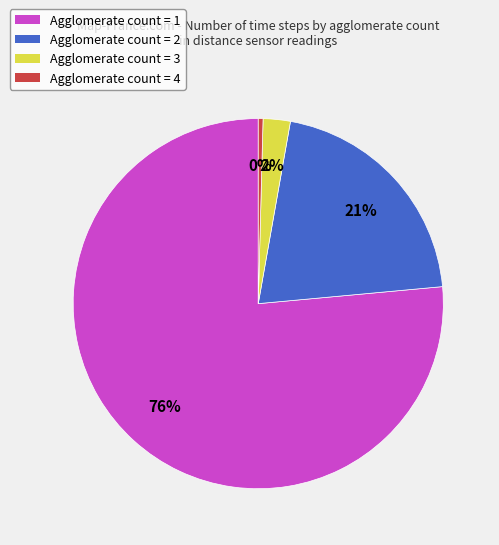

Which slice is the smallest?

Agglomerate count = 4